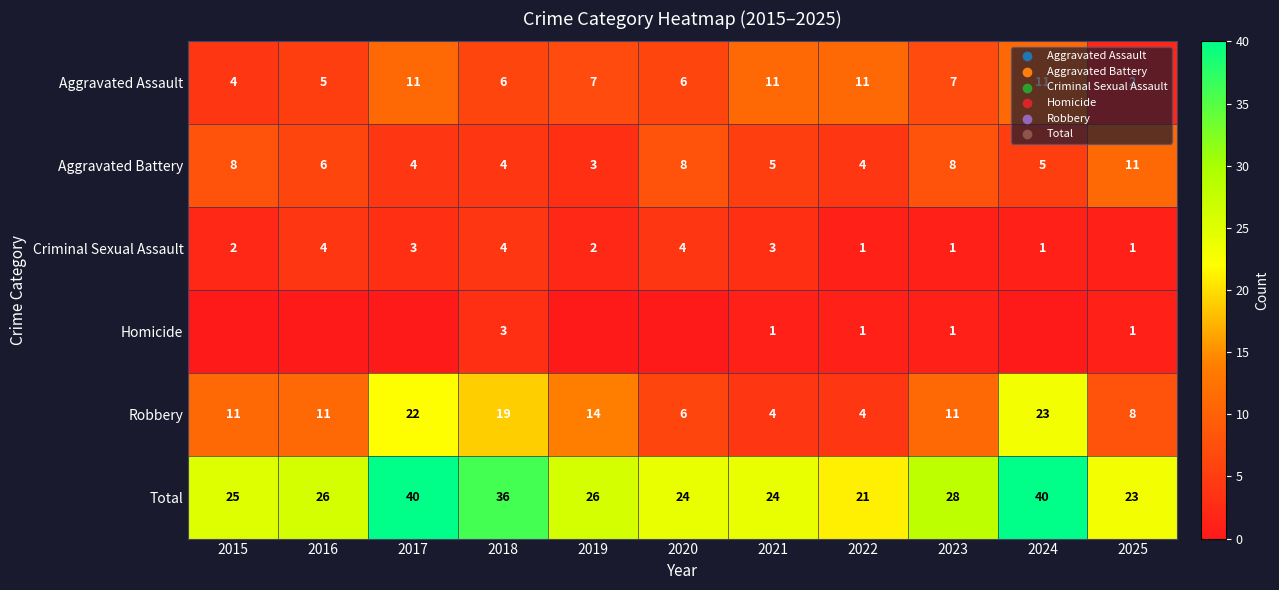

What value does the Total series have at 2017, to the nearest 10?

40